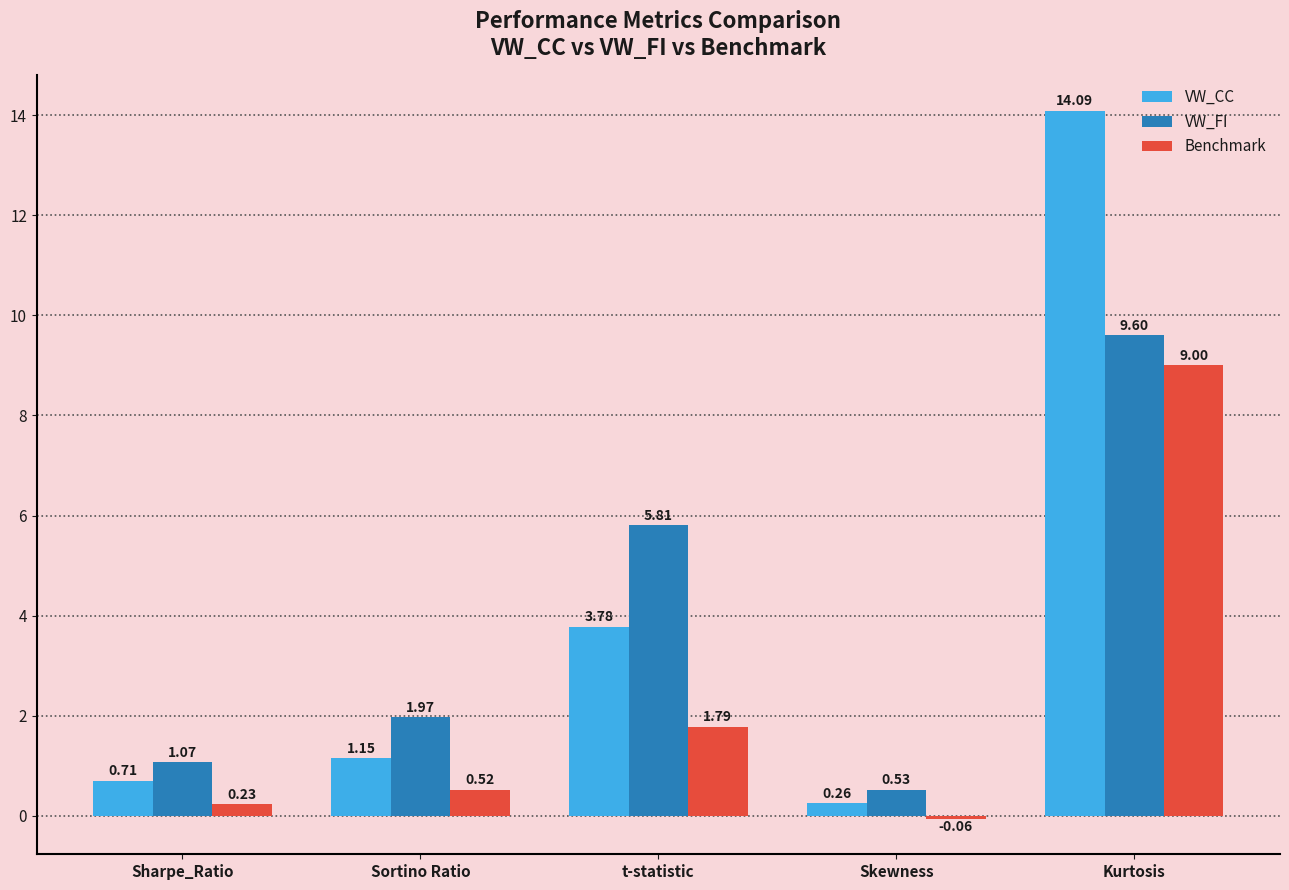

Which series changed the most between Sortino Ratio and Kurtosis?

VW_CC